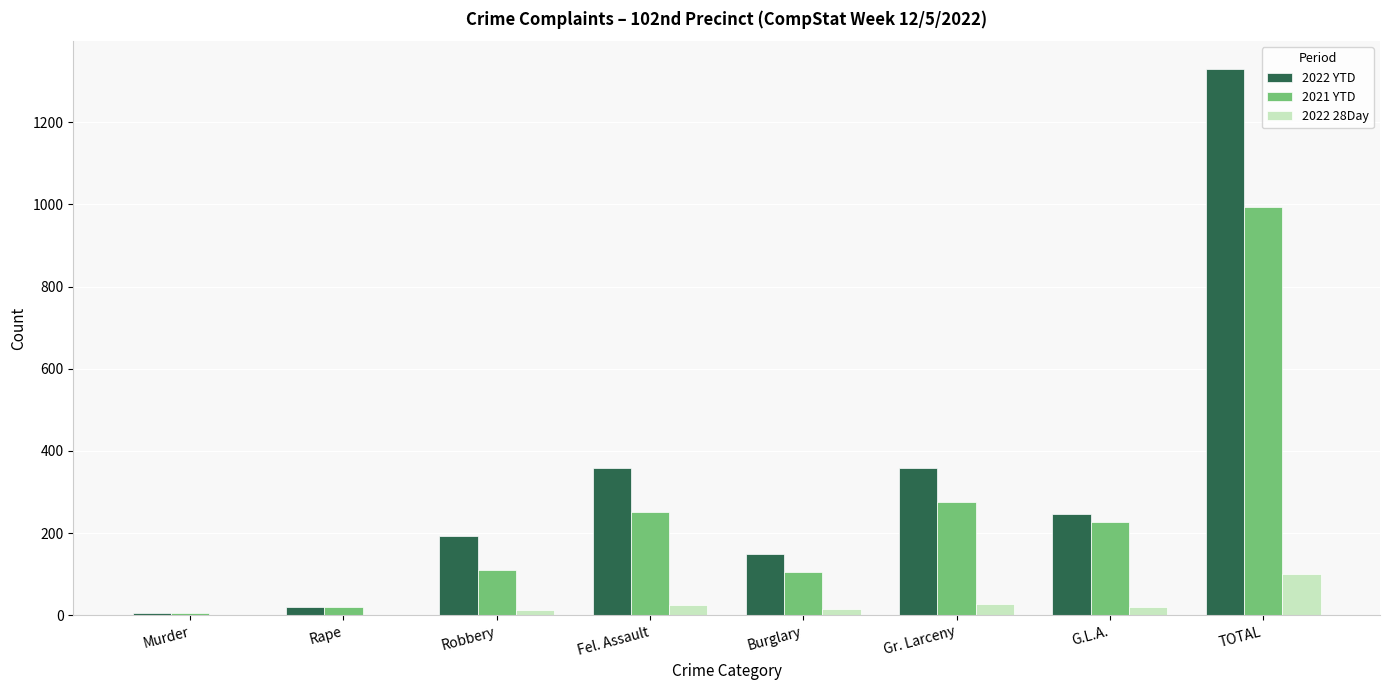

Which series has the largest total across all categories?

2022 YTD